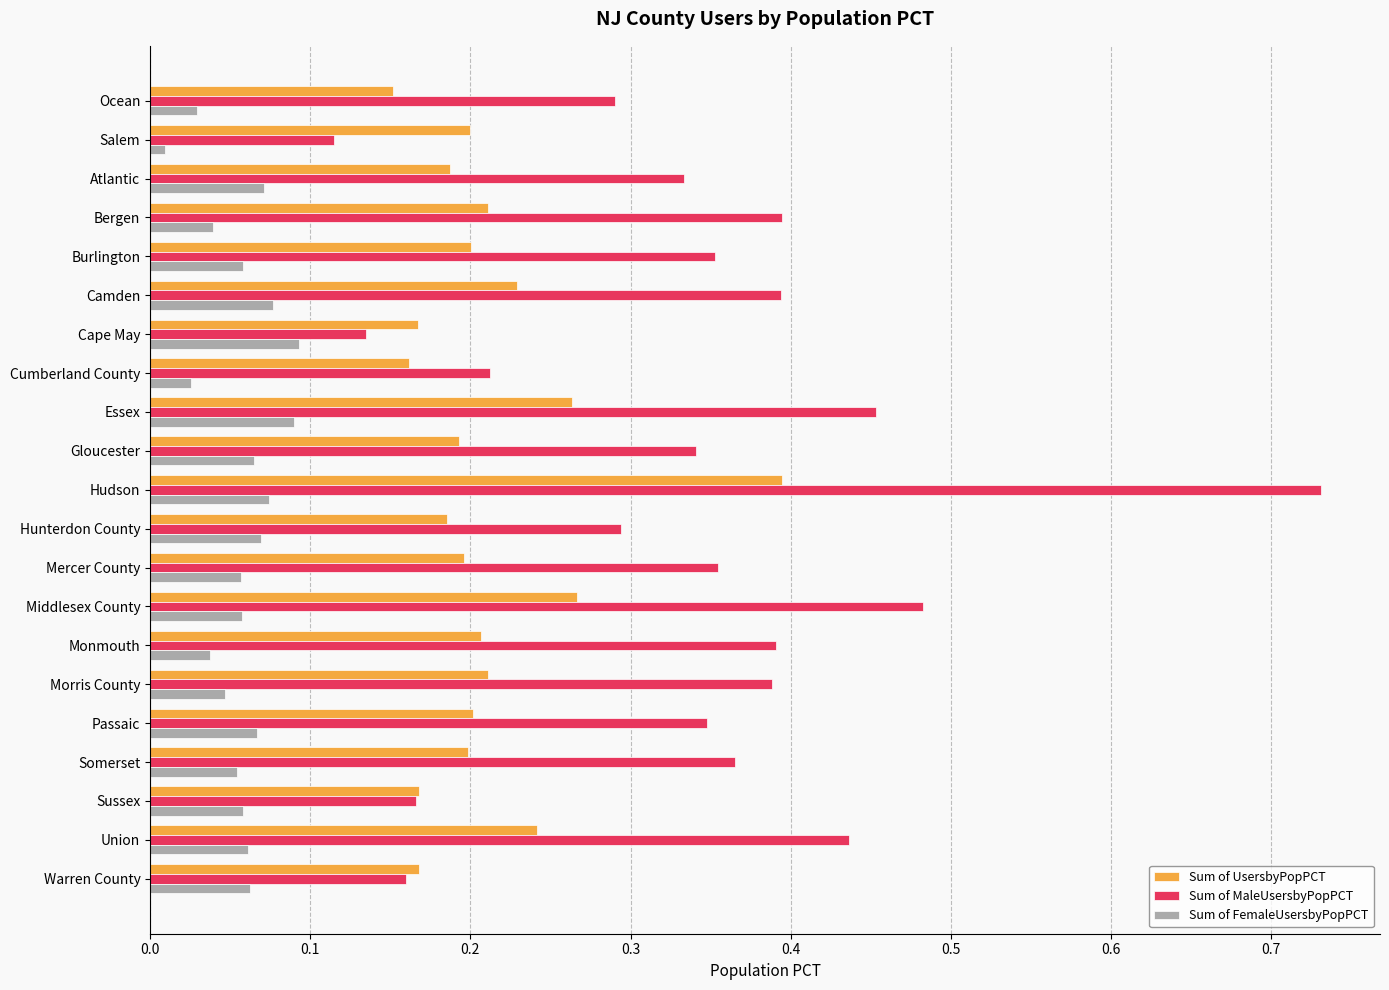

List the series in order of their overall mean, lowest first.

Sum of FemaleUsersbyPopPCT, Sum of UsersbyPopPCT, Sum of MaleUsersbyPopPCT